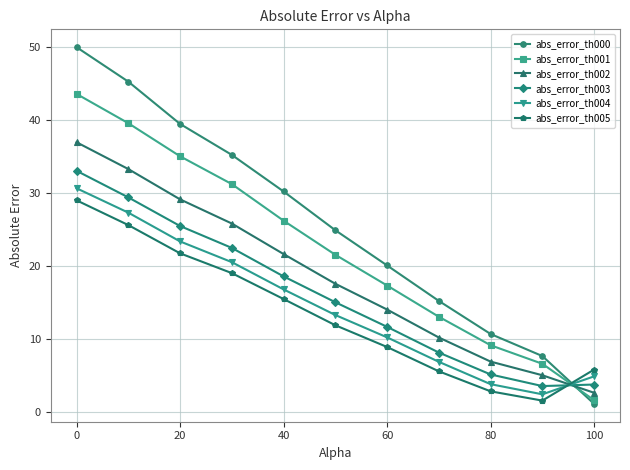

What is the maximum value shown in the chart?

50.0